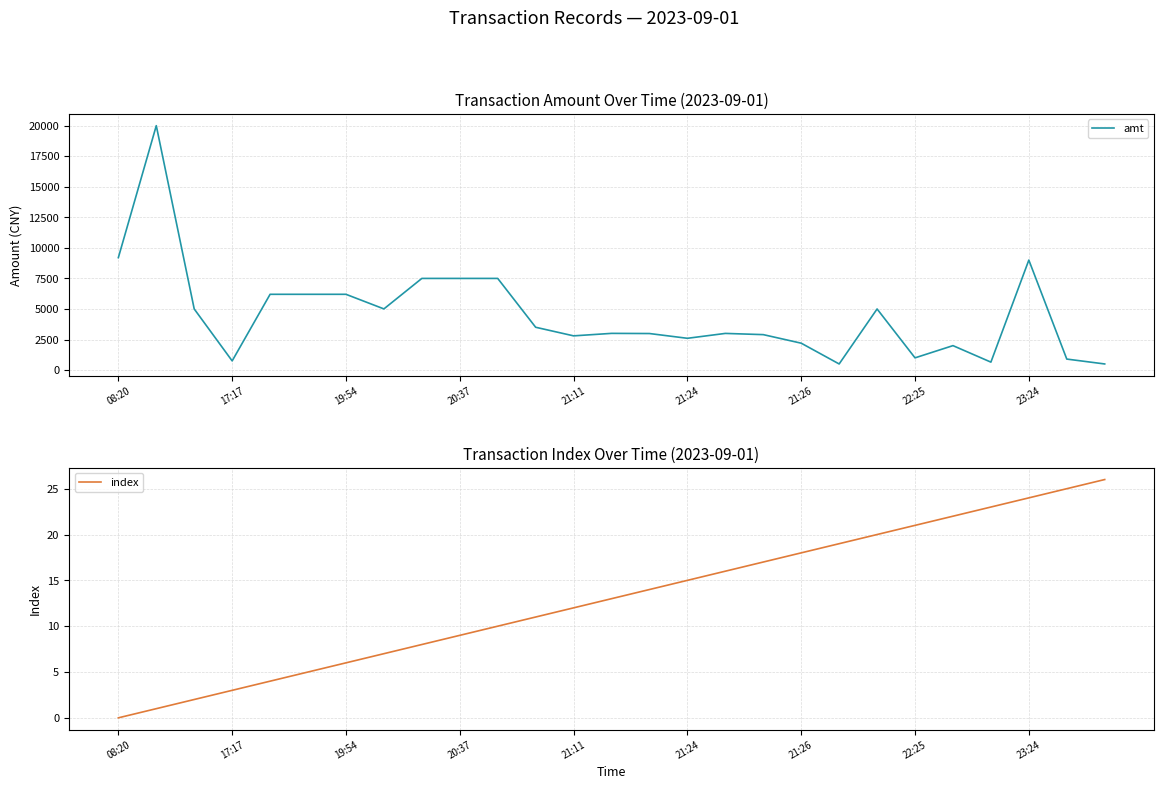

What is the spread (max minus min) of values at 20?

4980.0